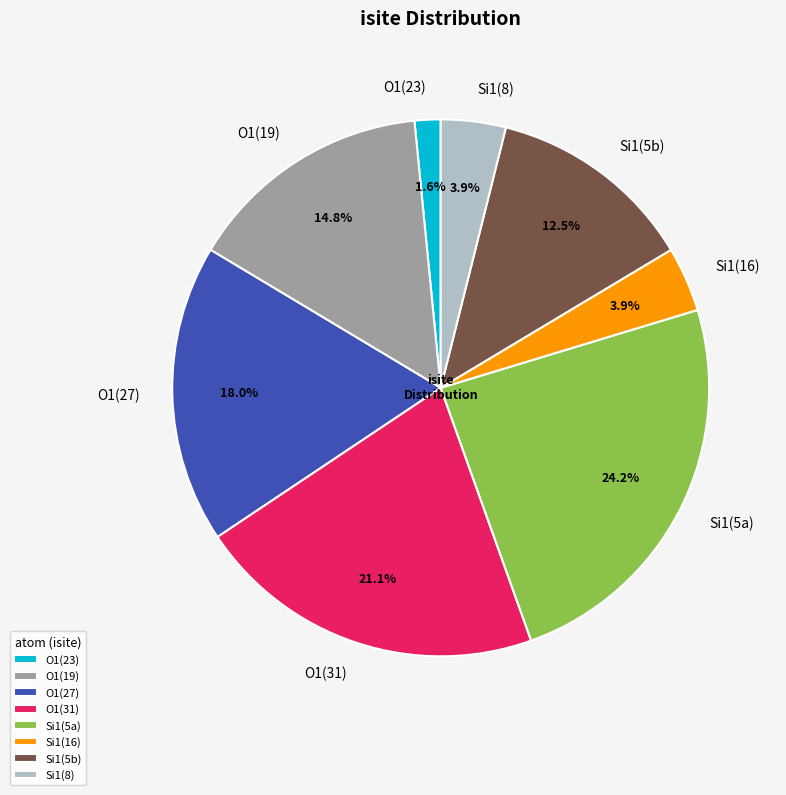

To the nearest percent, what is the difference between the largest and smallest slice percentages?

23%